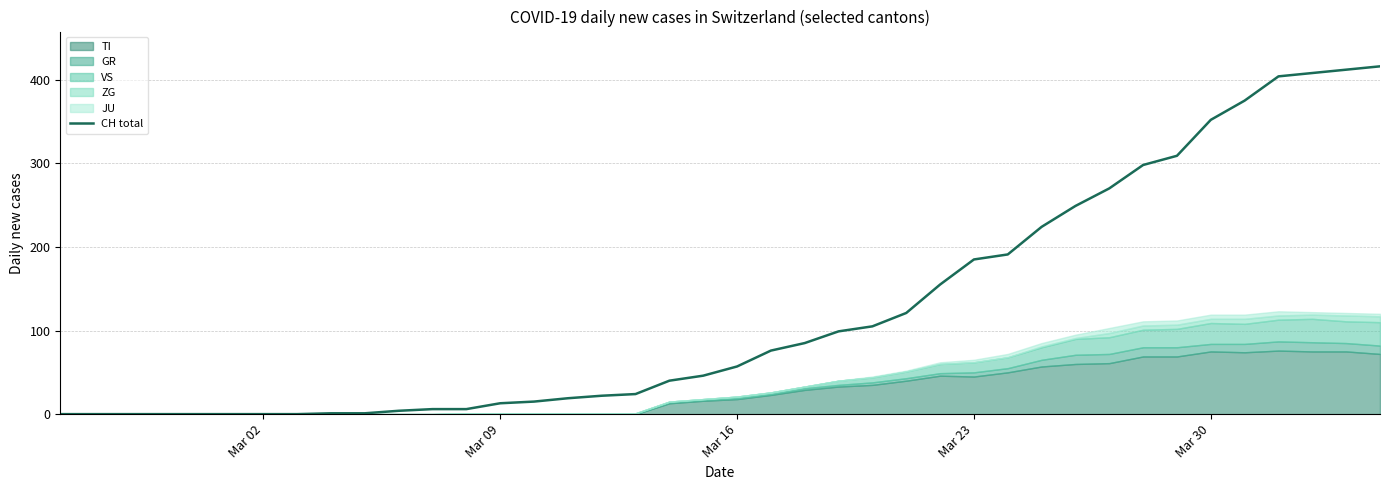

What is the maximum value for CH total?

416